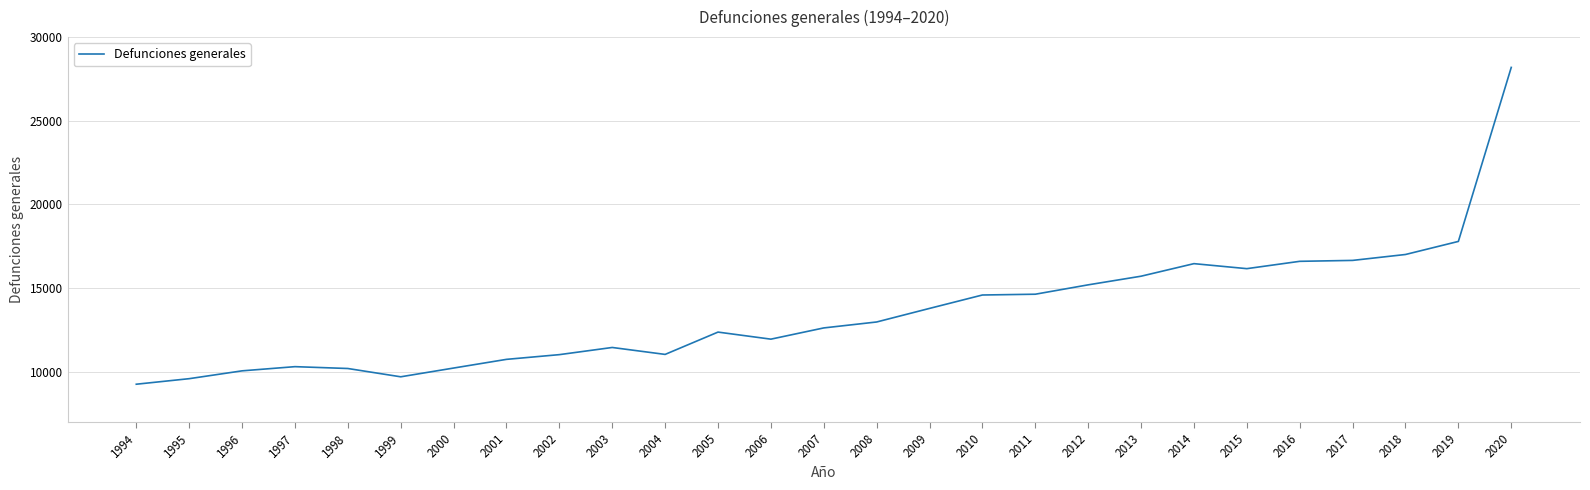

What is the smallest value displayed?

9263